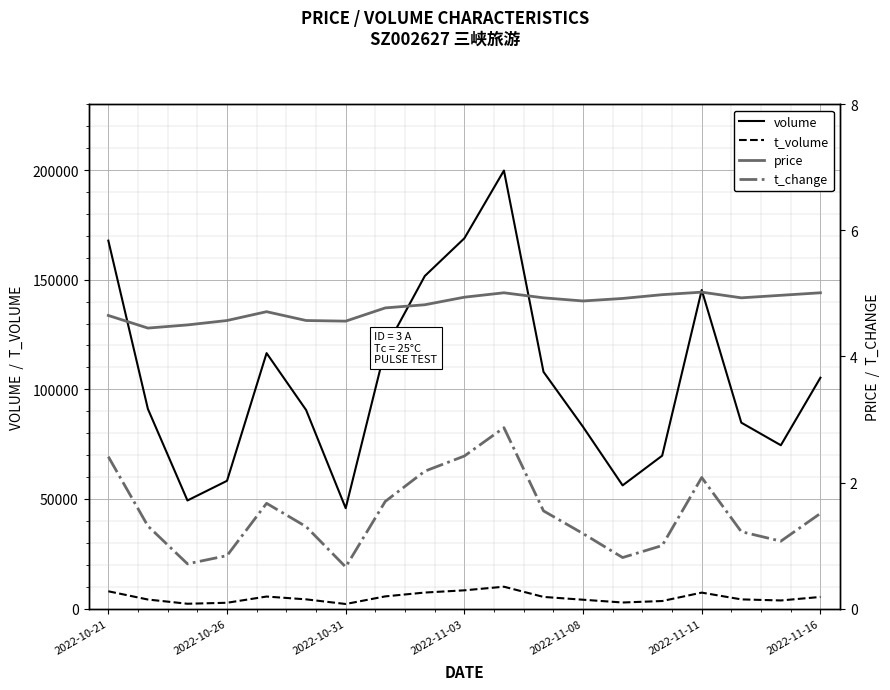

True or false: volume and price cross at least once.

False